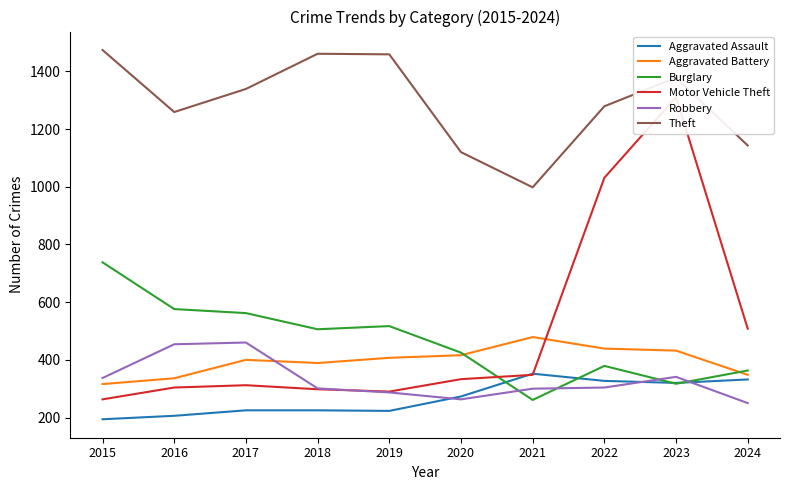

What is the difference between the maximum and minimum values in the Motor Vehicle Theft series?

1048